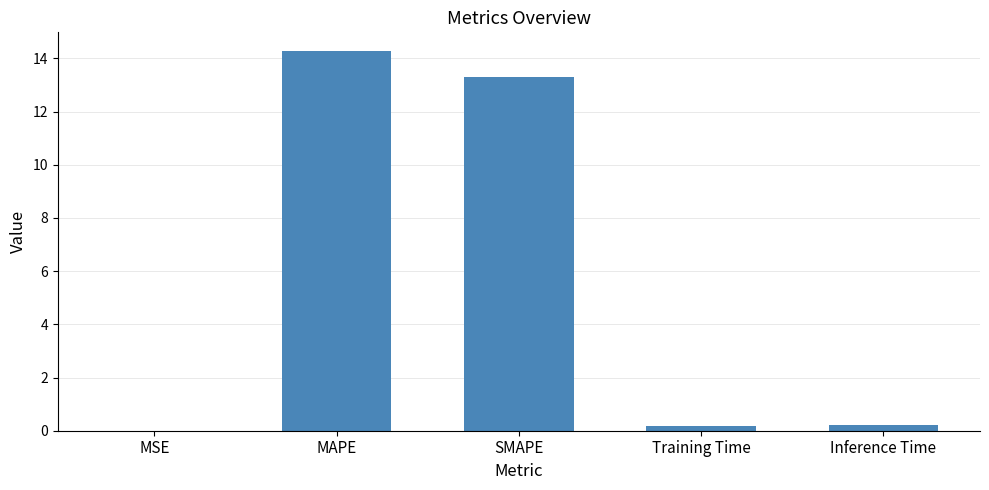

True or false: the data shows 0.0 at MSE.

True